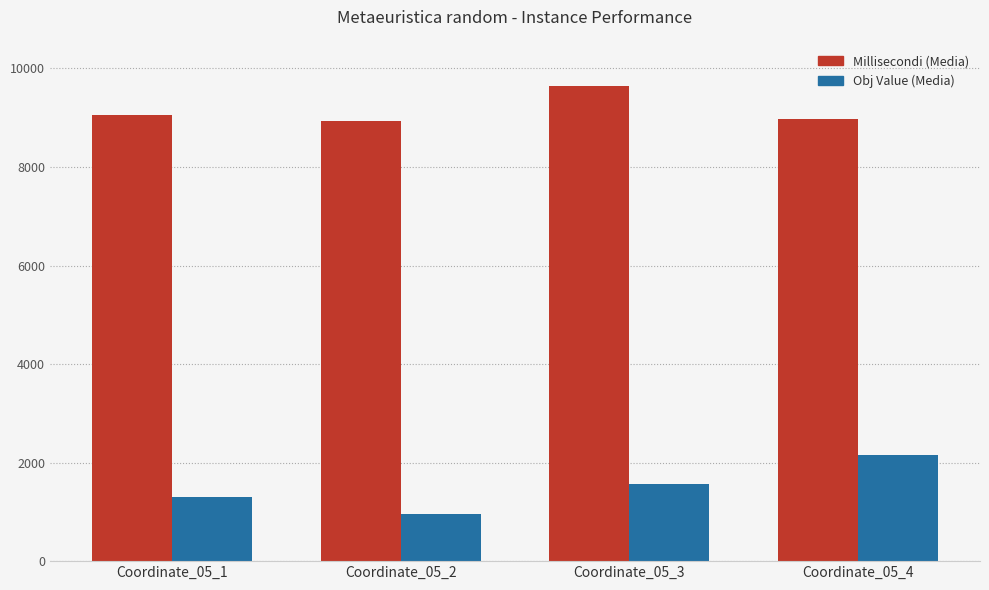

What is the total value across all series at Coordinate_05_4?

11110.9